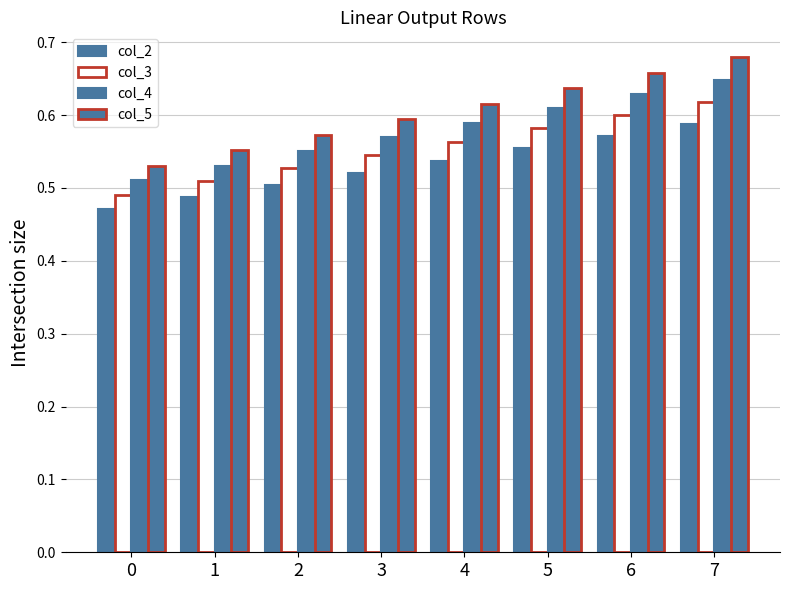

List the series in order of their peak value, lowest first.

col_2, col_3, col_4, col_5